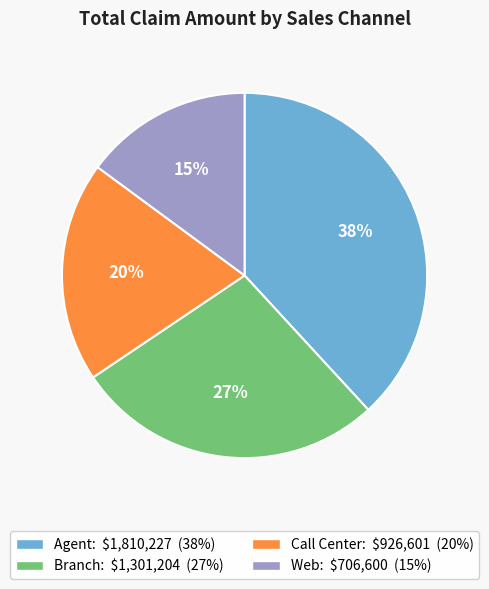

To the nearest percent, what is the average slice percentage?

25%